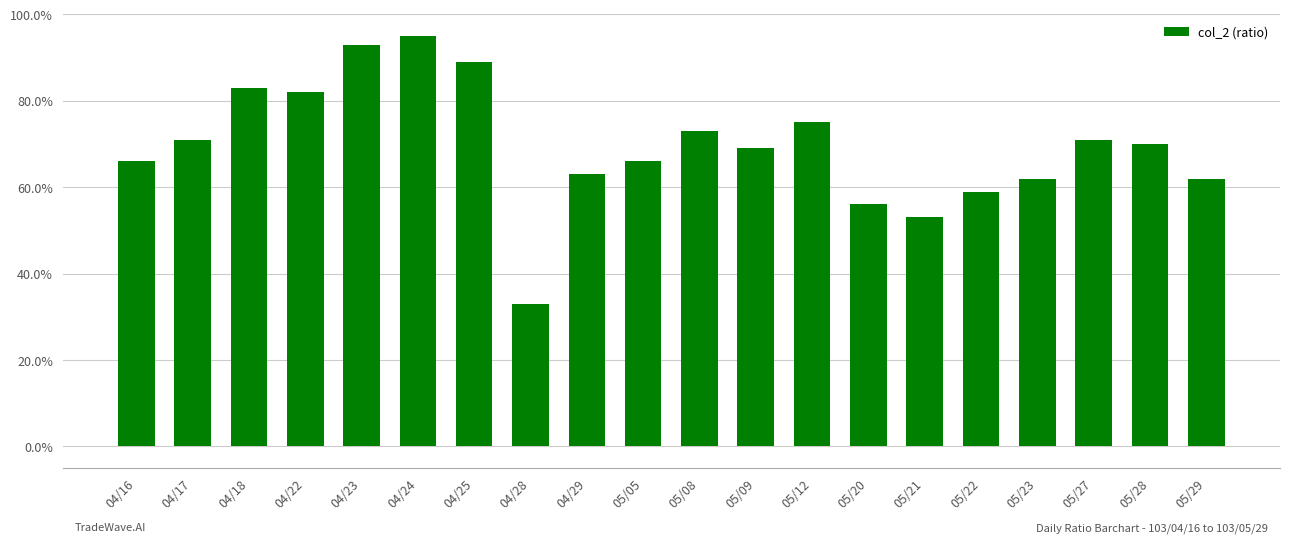

What is the difference between the maximum and minimum values?

0.6